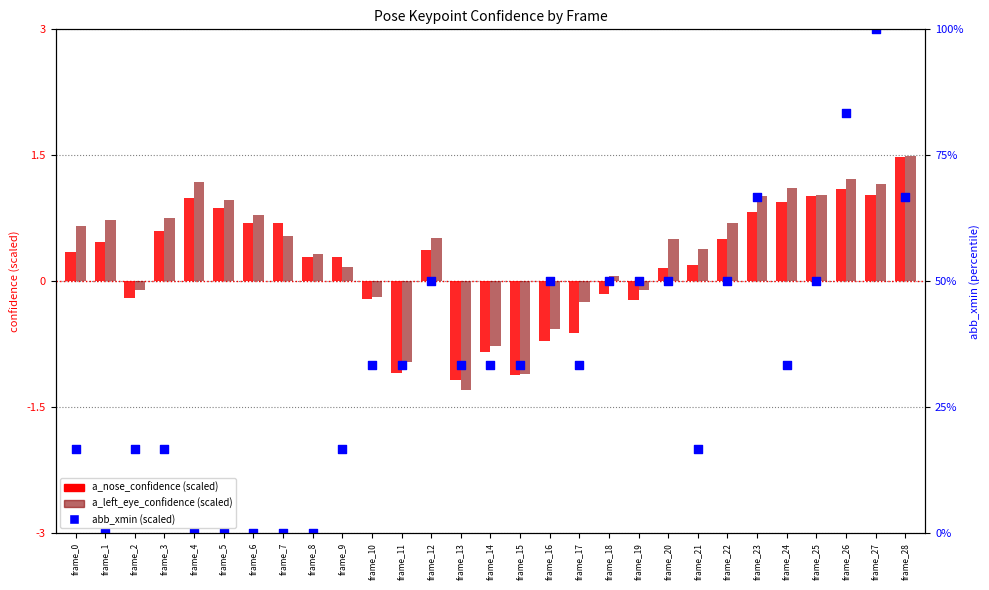

Which series reaches the minimum Y coordinate?

abb_xmin (scaled)